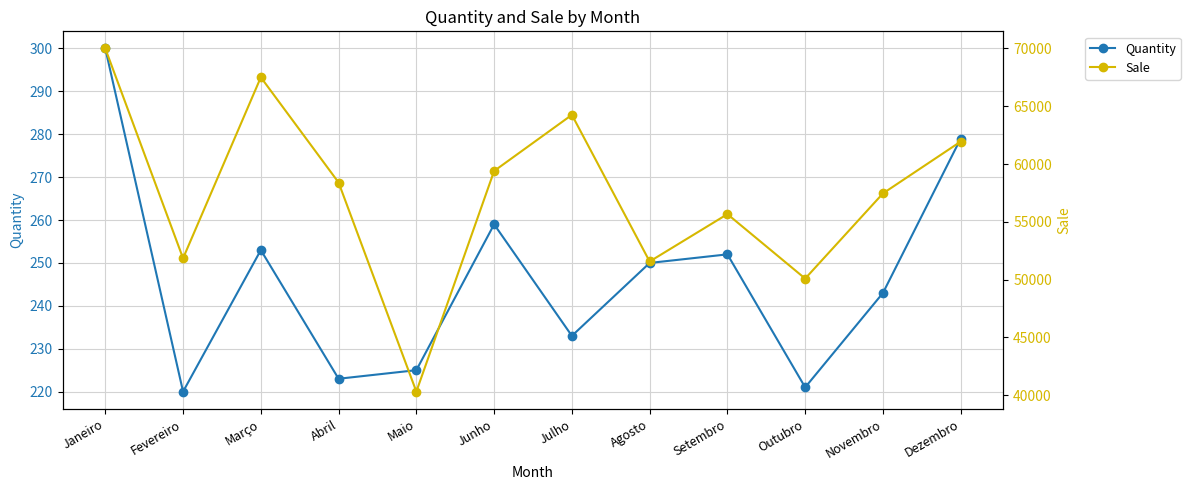

What is the smallest value displayed?

220